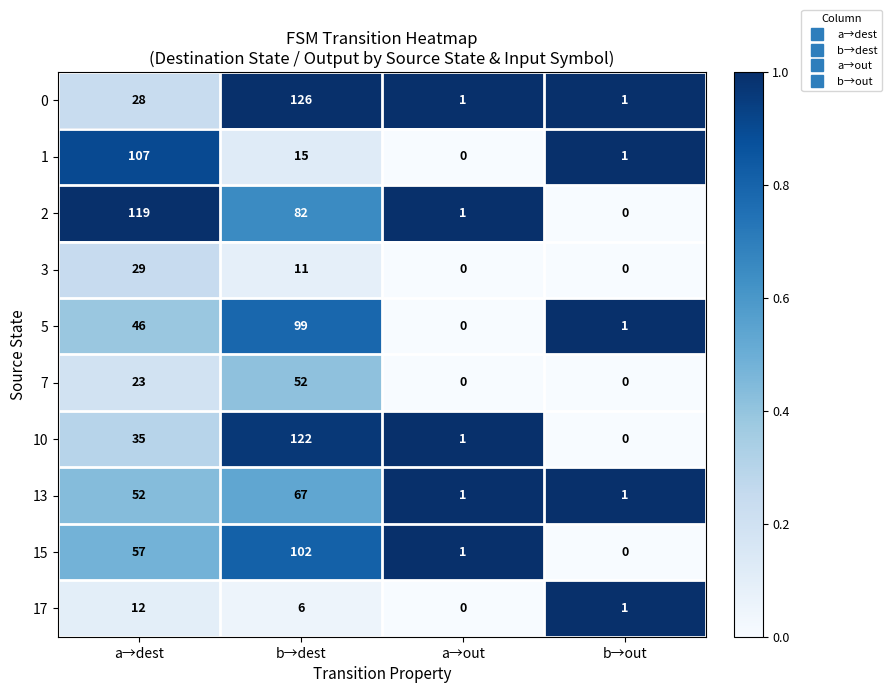

At how many categories does at least one series exceed 0?

4